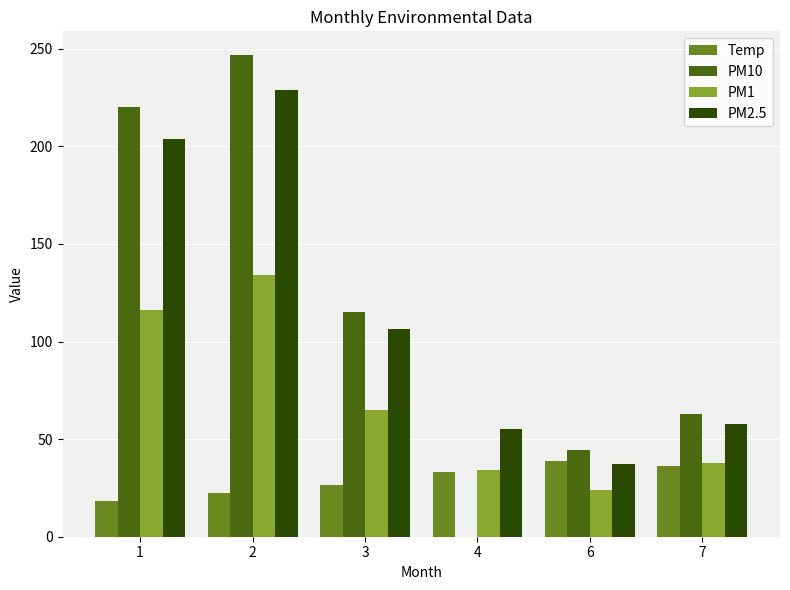

What is the sum of all PM1 values?

411.2